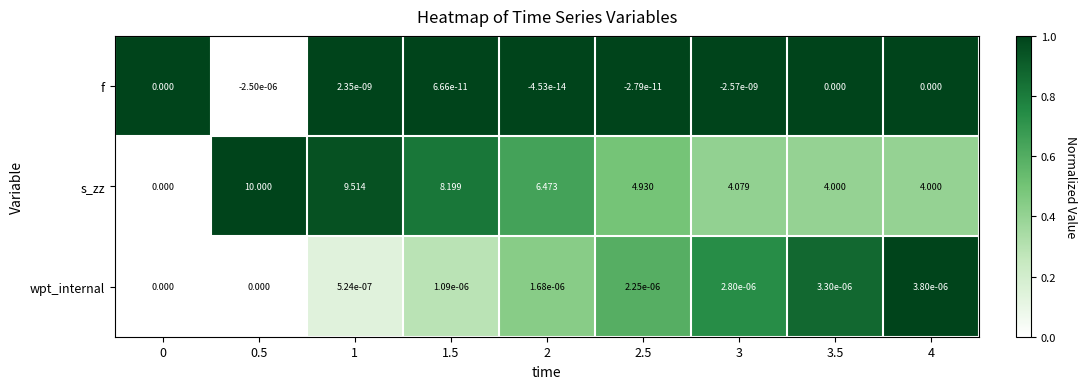

Which series changed the most between 2 and 4?

s_zz